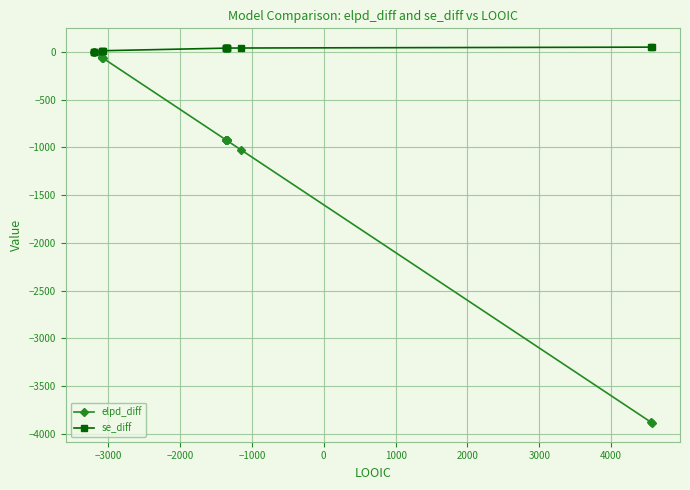

How many distinct data groups are displayed?

2